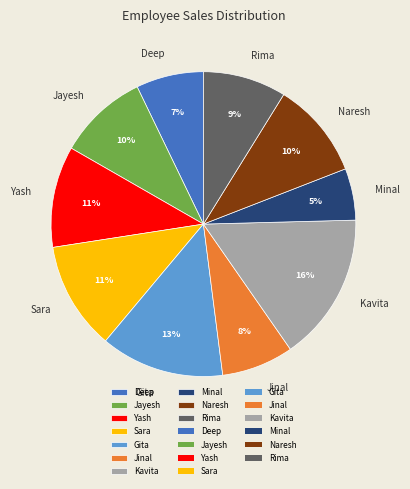

What percentage is the Kavita slice, to the nearest percent?

16%